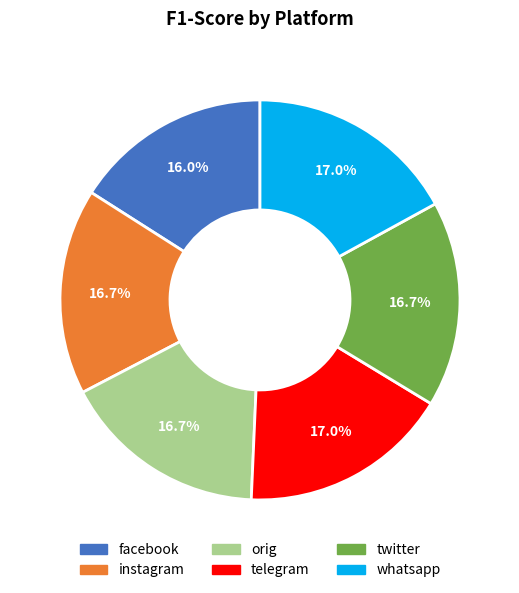

The orig slice represents 28% of the pie. True or false?

False